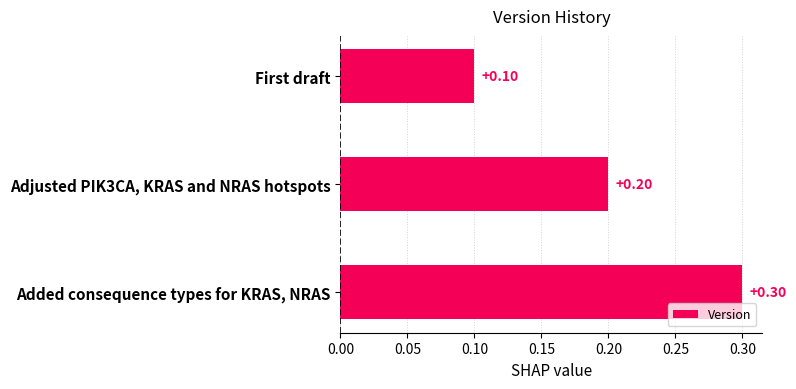

What is the minimum value shown in the chart?

0.1